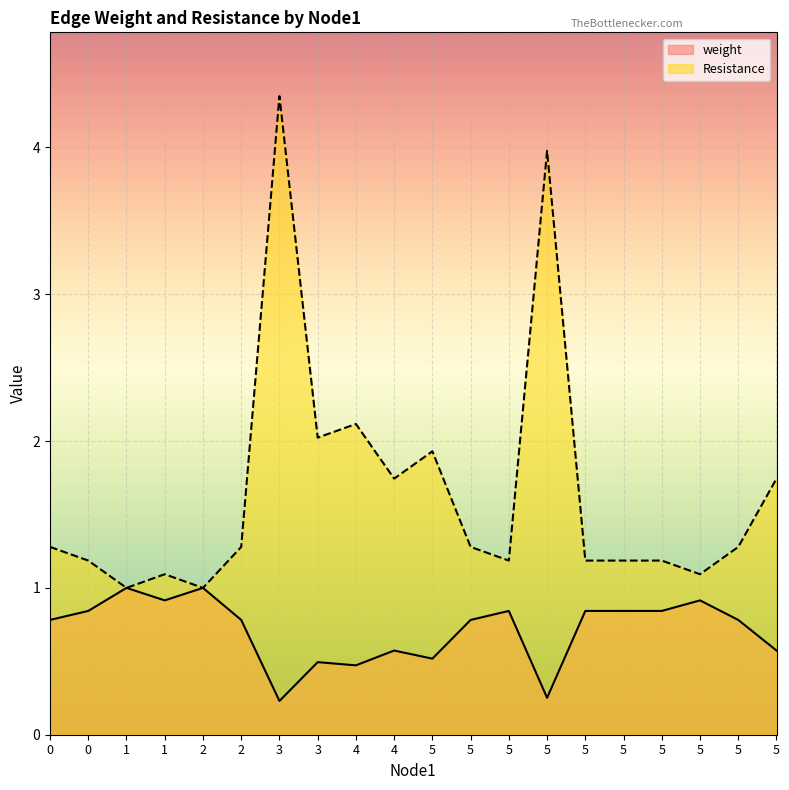

True or false: weight and Resistance intersect in this chart.

False